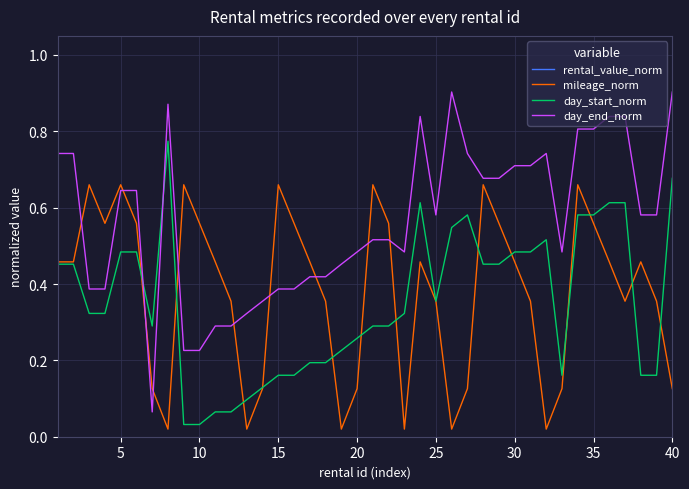

Is the value of day_start_norm at 20 greater than the value of day_end_norm at 25?

No